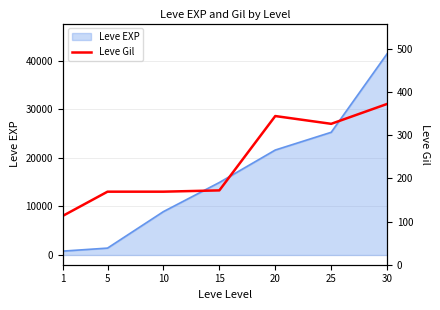

What is the highest value of the Leve EXP series?

41410